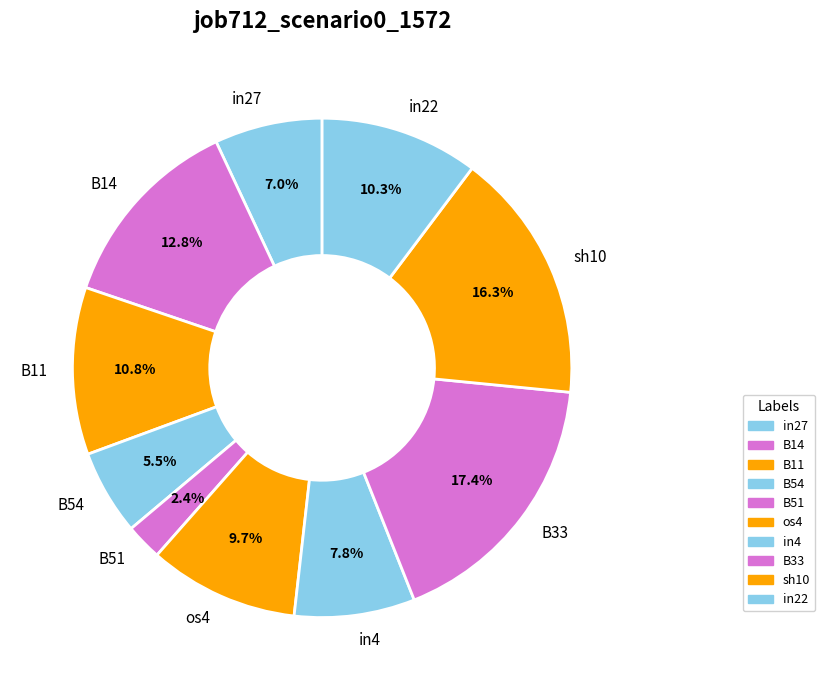

How many segments does this pie chart have?

10